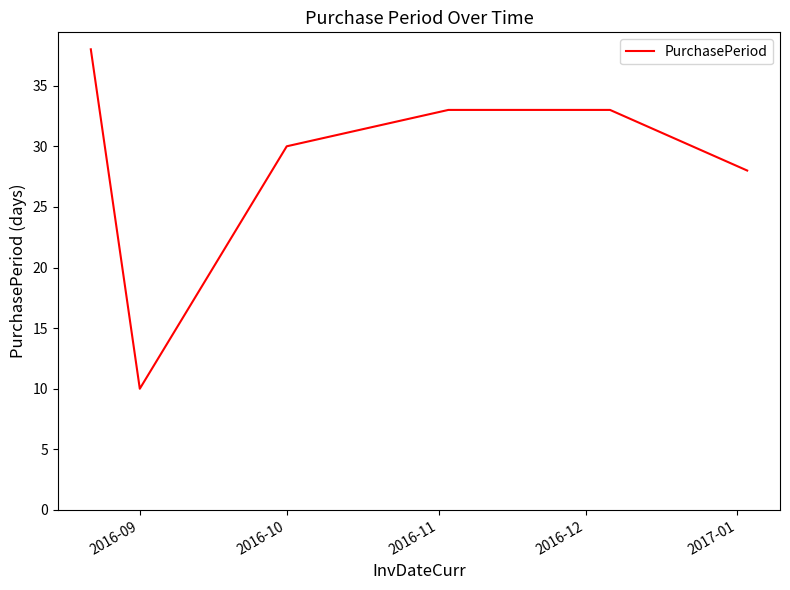

True or false: there are more than 2 points higher than both neighbors.

False